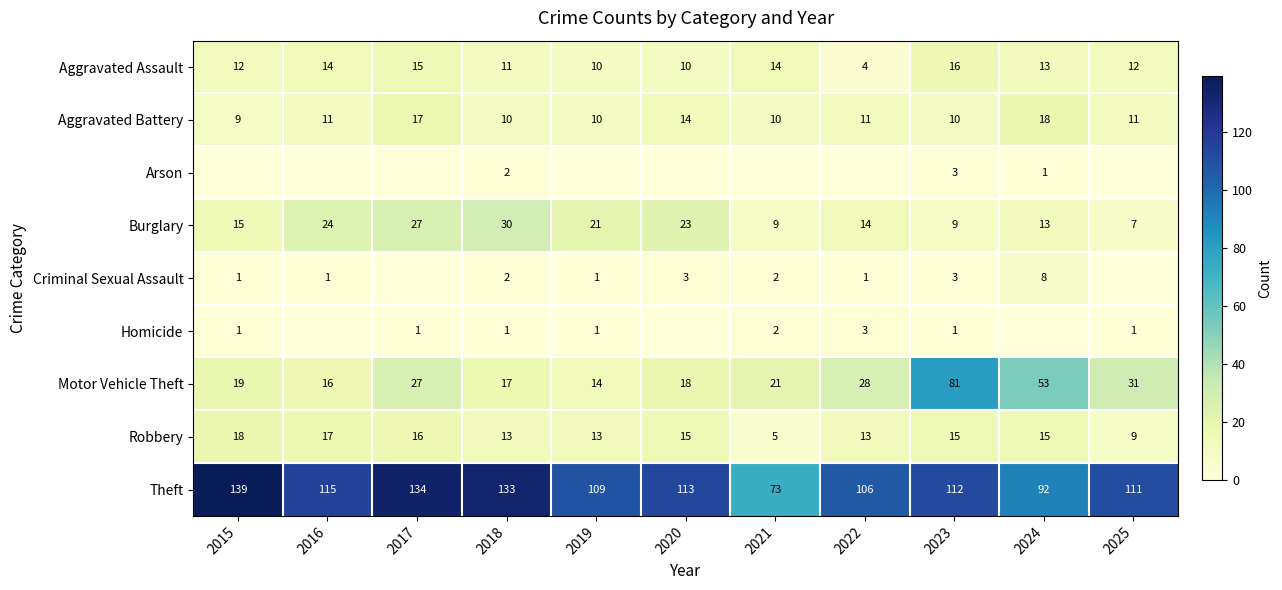

How many distinct data groups are displayed?

9